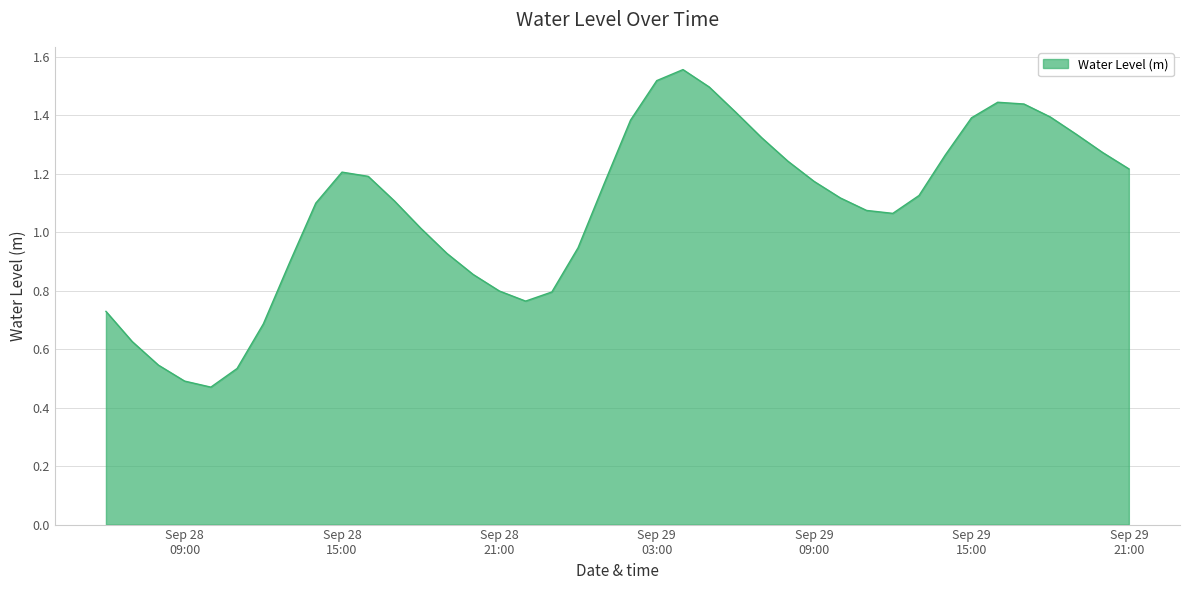

Where is the data nearest to the value 1?

2025-09-28 18:00:00